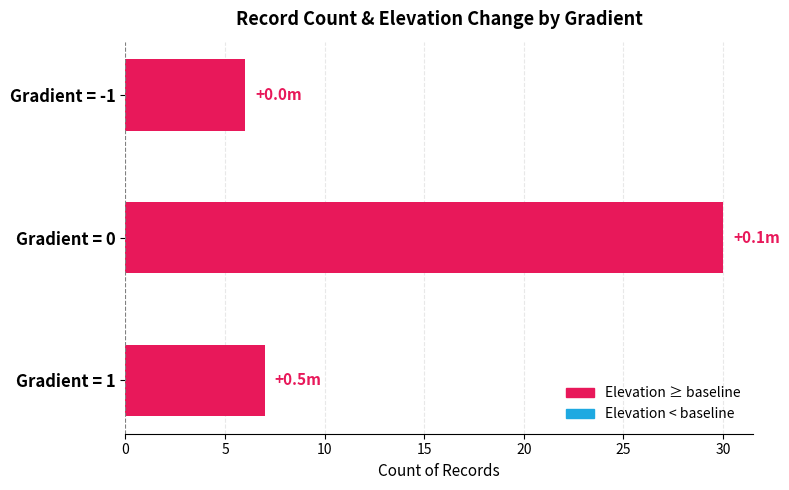

Where is the data nearest to the value 18?

Gradient = 1